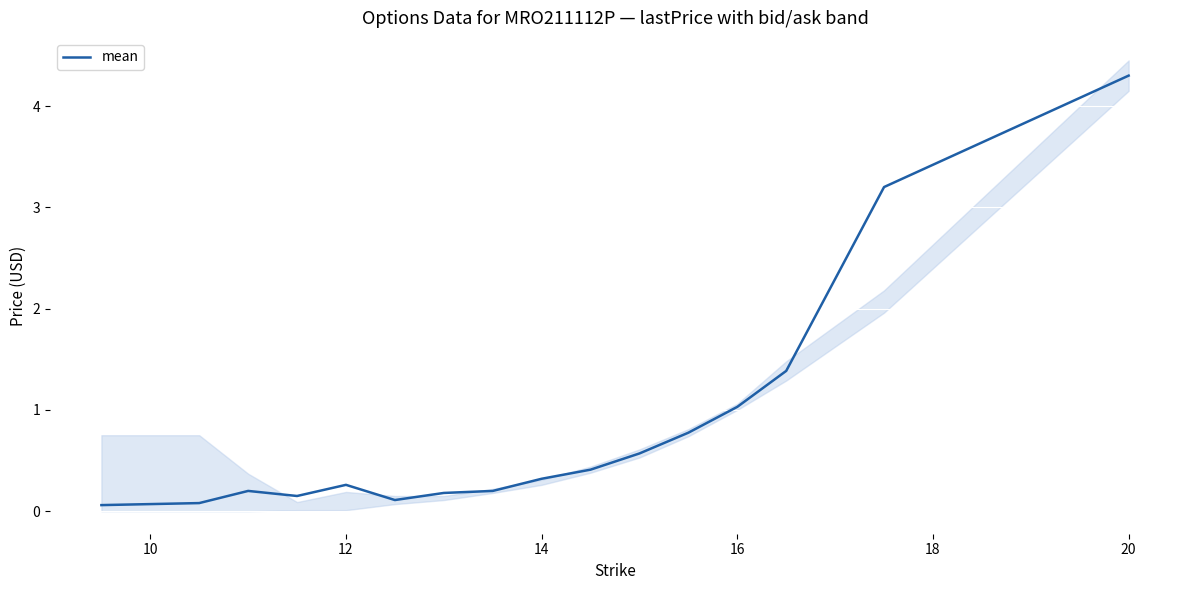

Which category has the highest value in the mean series?

20